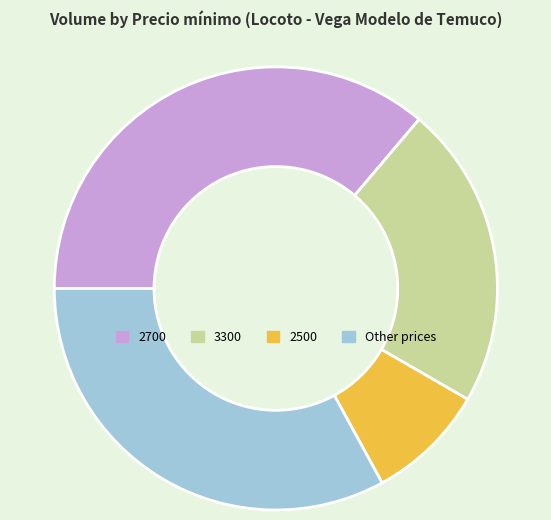

Count the number of slices in the pie.

4